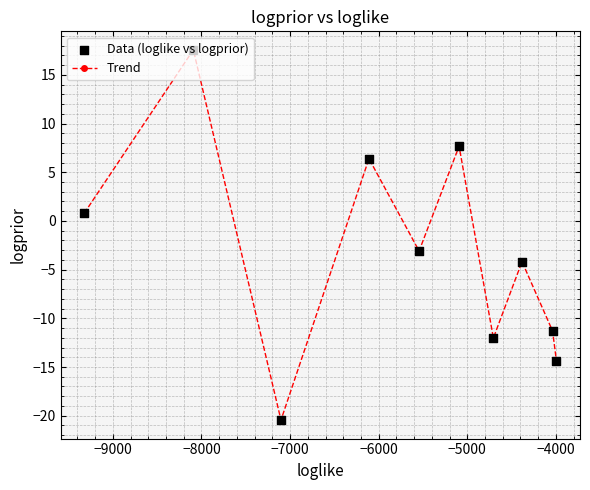

How many points are lower than both their immediate neighbors (excluding endpoints)?

3